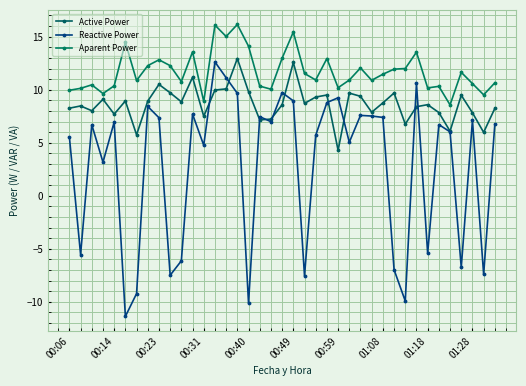

What is the value of the Aparent Power point at the 7th from the left?

10.9